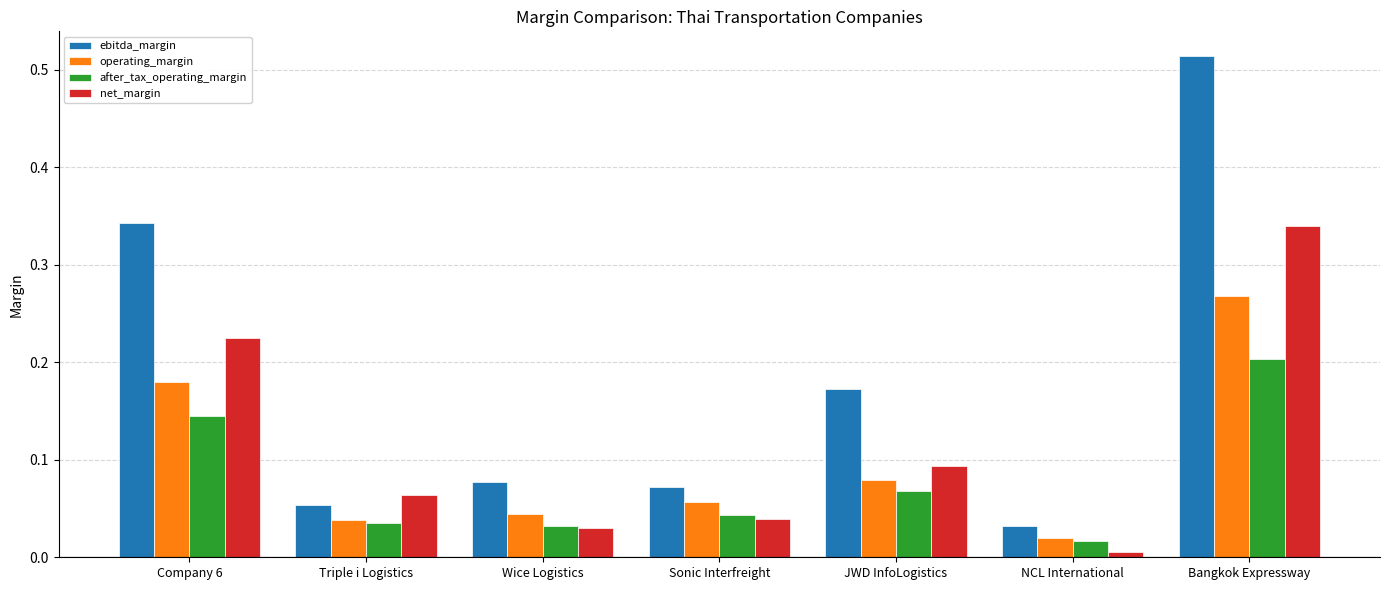

Which series changed the most between Triple i Logistics and Bangkok Expressway?

ebitda_margin